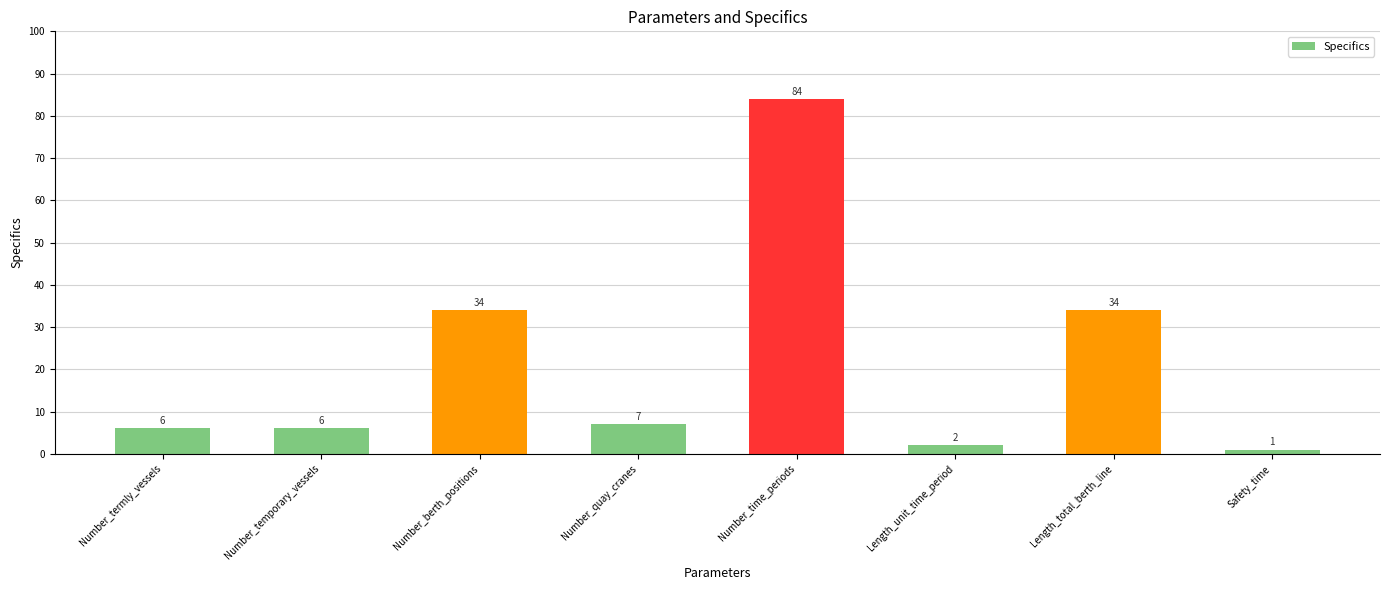

How many bars are there in total?

8